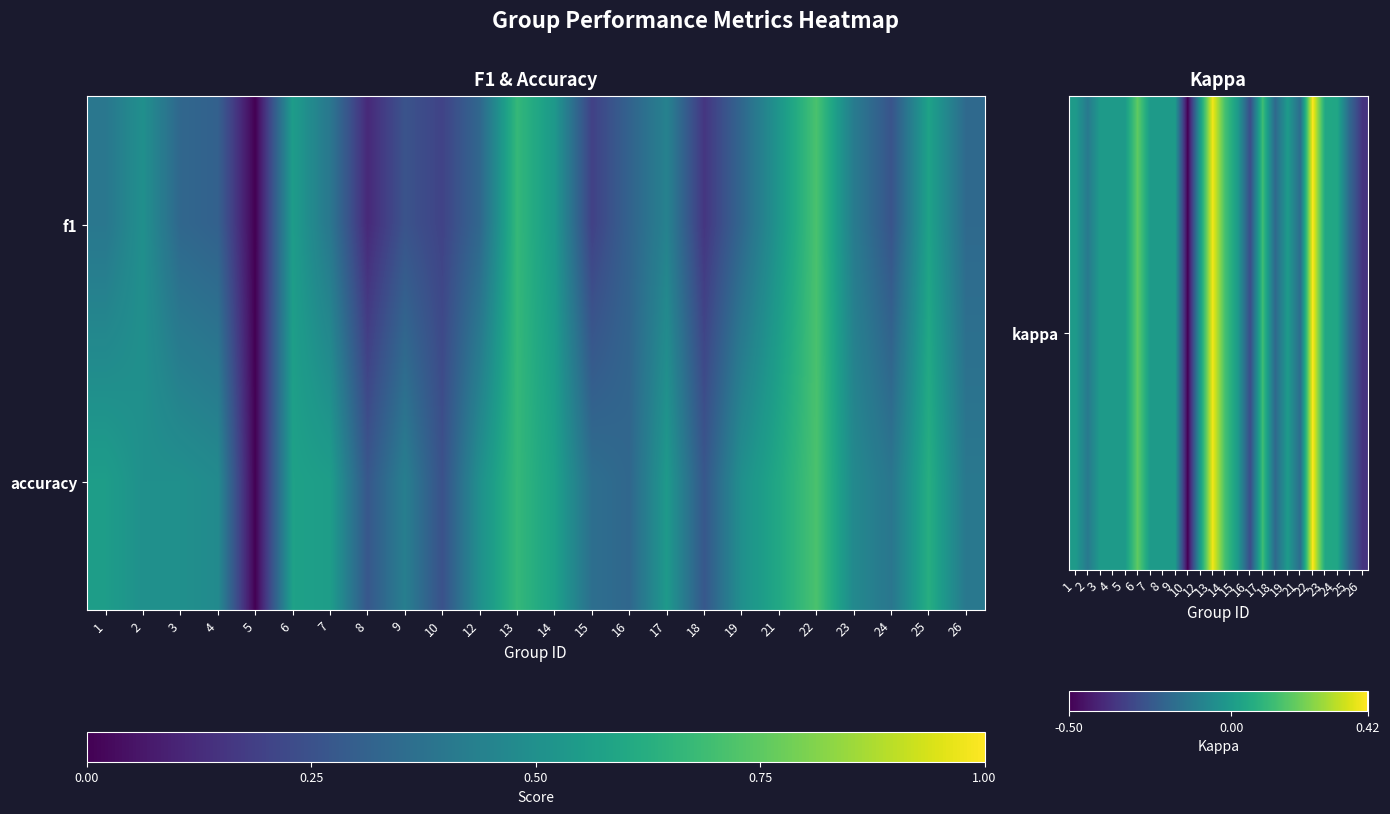

Which category has the lowest value across all series?

10